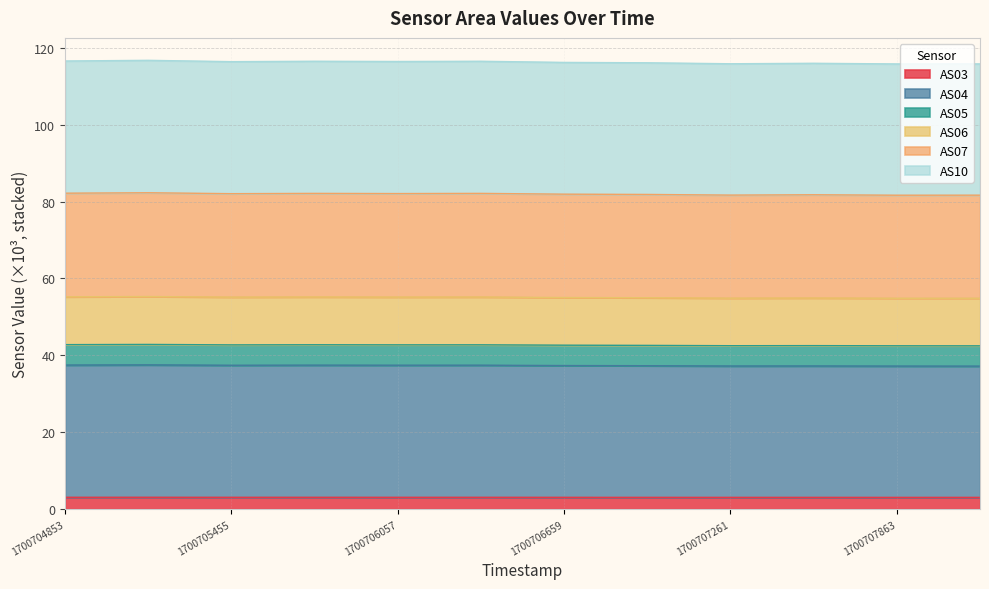

At which category is the sum across all series the highest?

1700705154